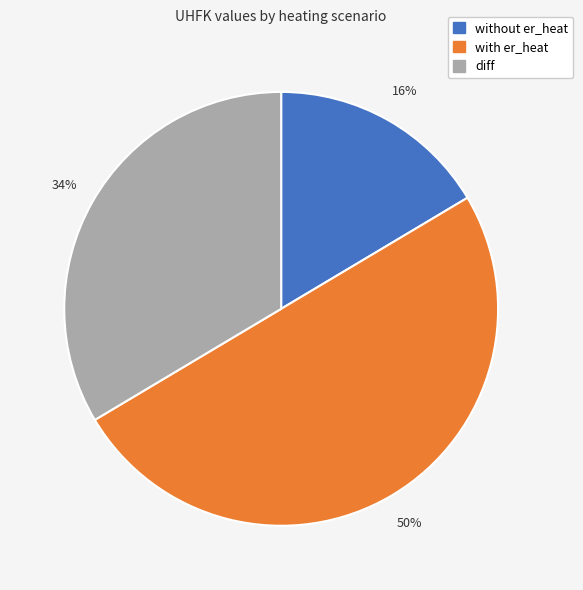

To the nearest percent, what percentage of the pie is with er_heat?

50%